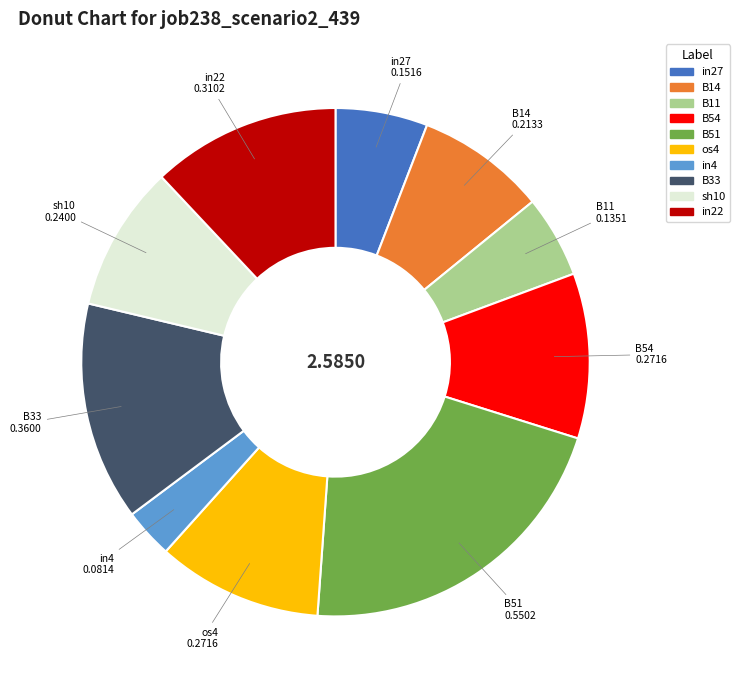

Combined, do B33 and in4 account for over 50%?

No